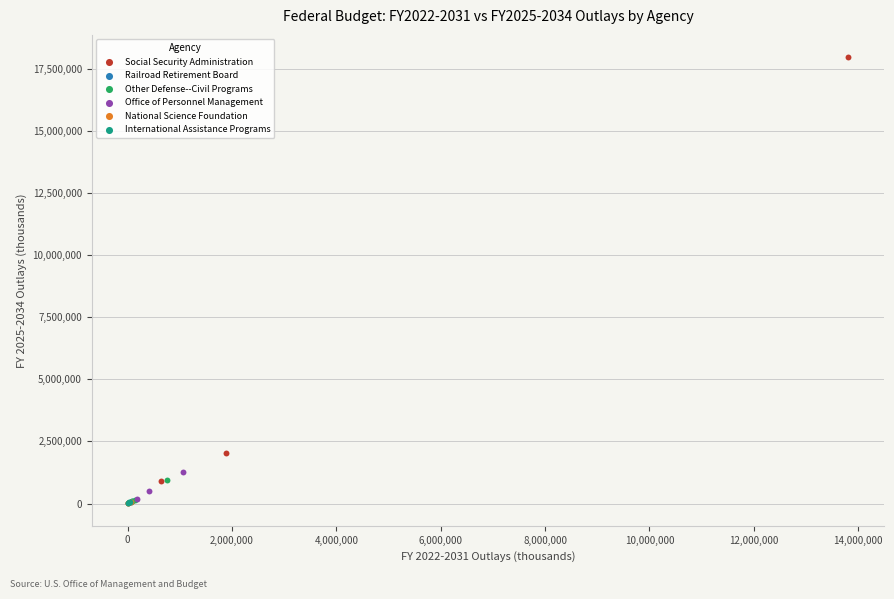

Which series contains the highest Y value?

Social Security Administration